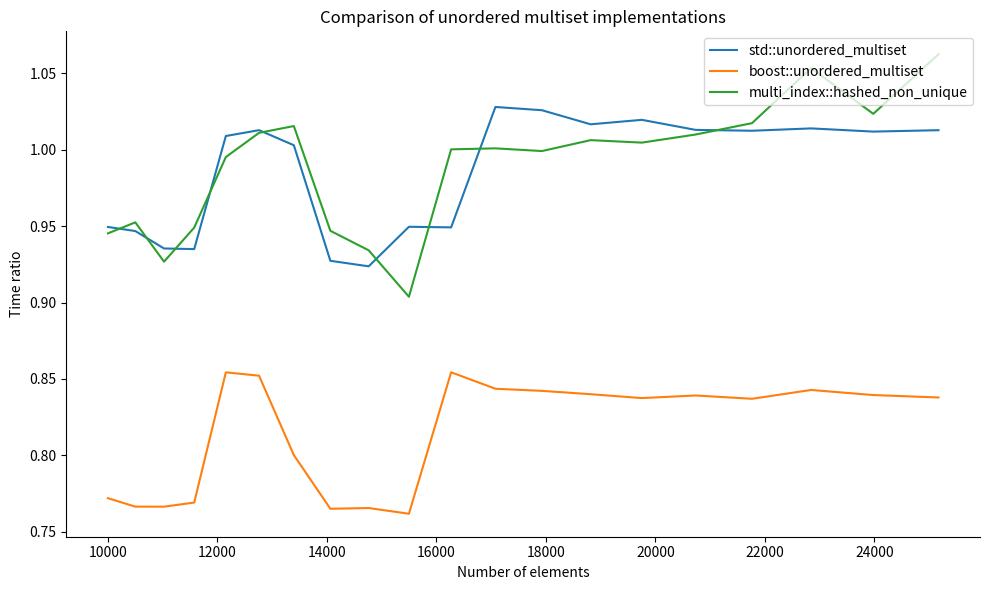

Rank the series by their maximum value, from highest to lowest.

multi_index::hashed_non_unique, std::unordered_multiset, boost::unordered_multiset